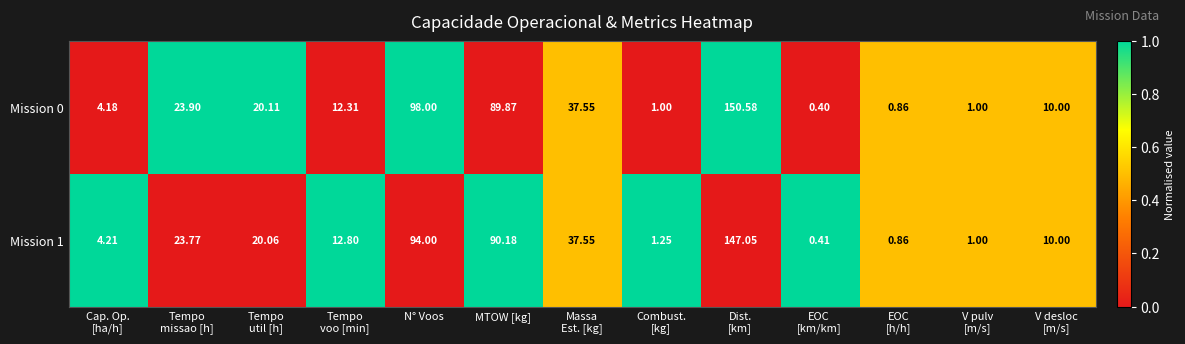

At how many categories does at least one series exceed 0?

13